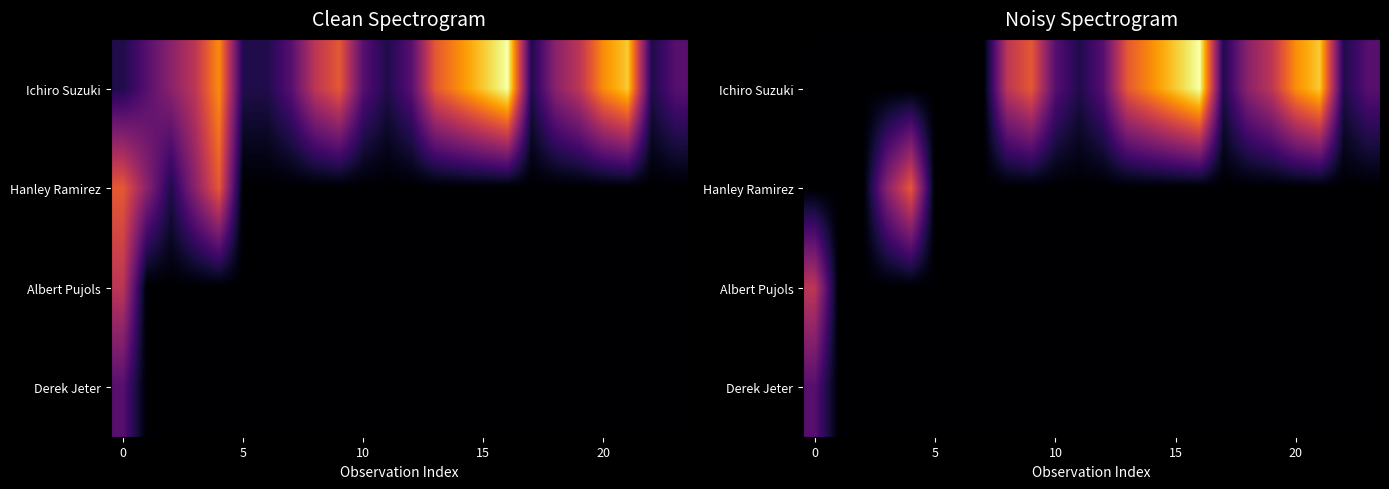

Count the number of categories in the chart.

24